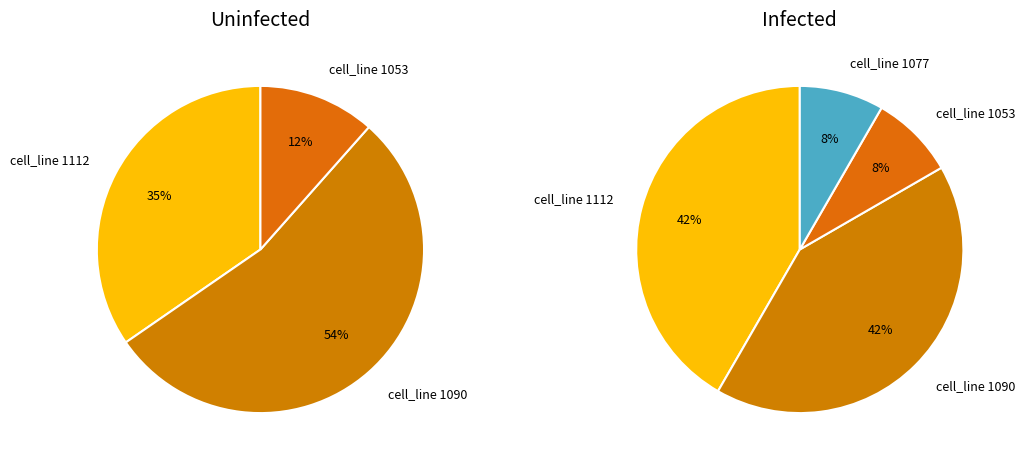

Combined, do cell_line 1053 and cell_line 1112 account for over 50%?

Yes